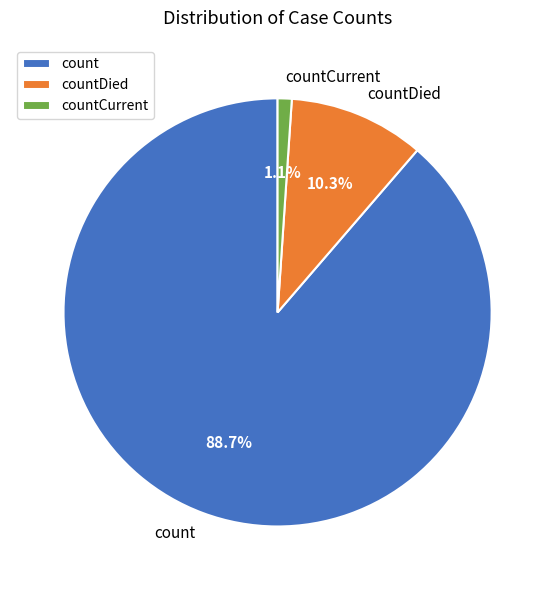

Count the number of slices in the pie.

3